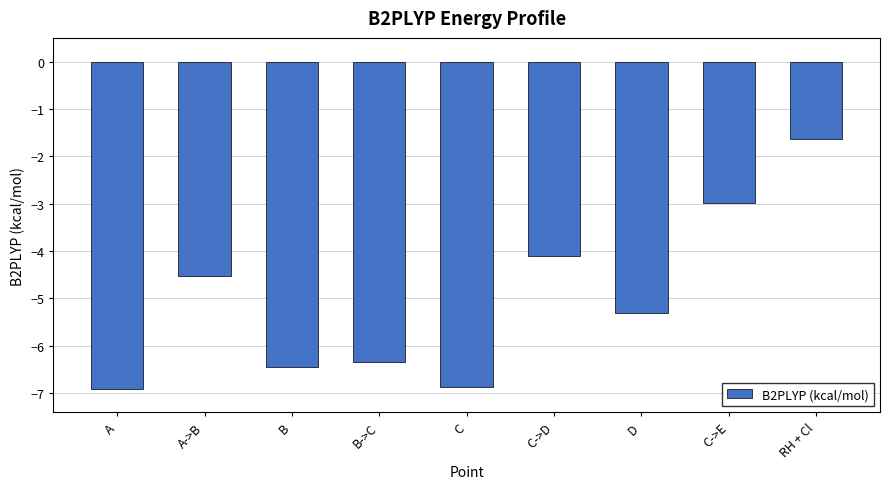

Reading right to left, list all the values displayed in this chart.

-1.6	-3.0	-5.3	-4.1	-6.9	-6.3	-6.4	-4.5	-6.9